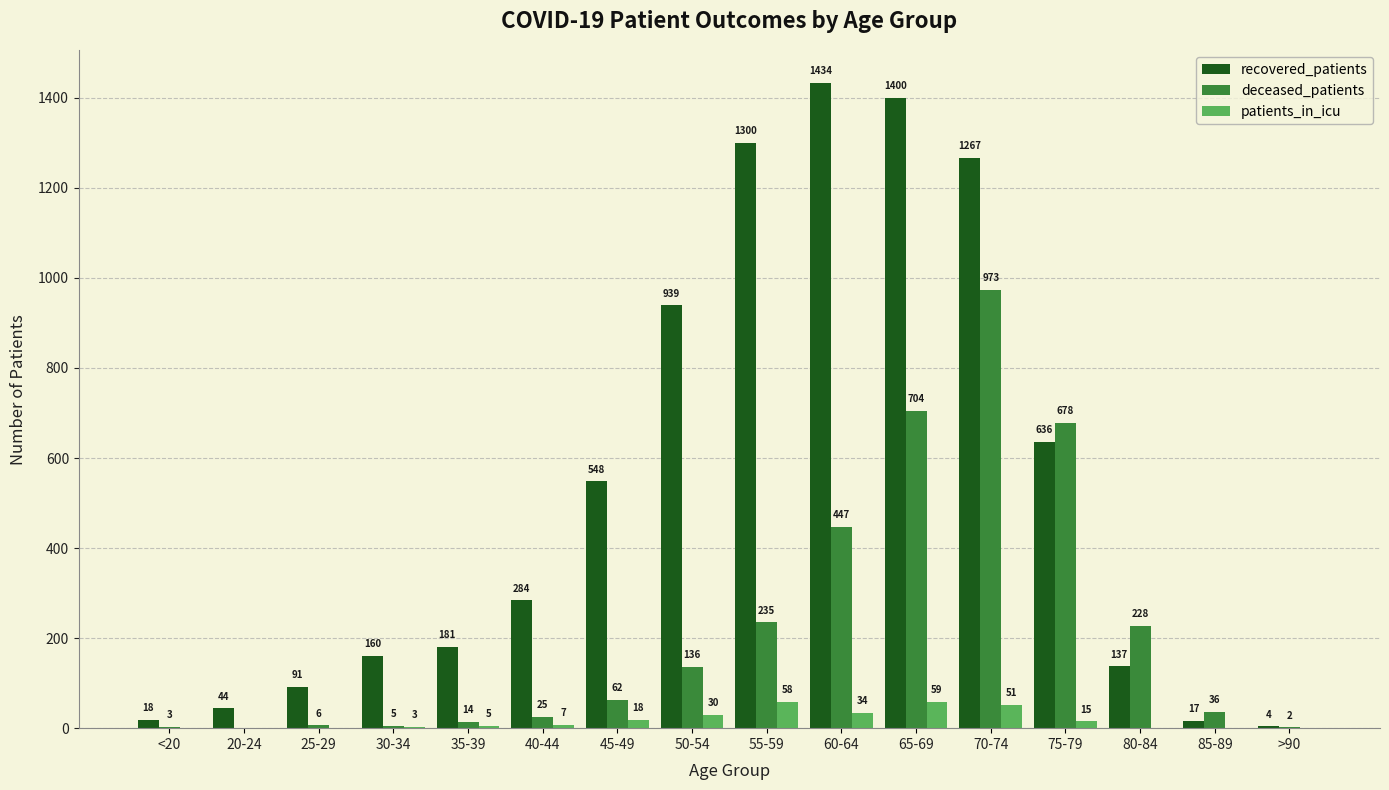

Is the value of recovered_patients at 30-34 greater than the value of patients_in_icu at 50-54?

Yes